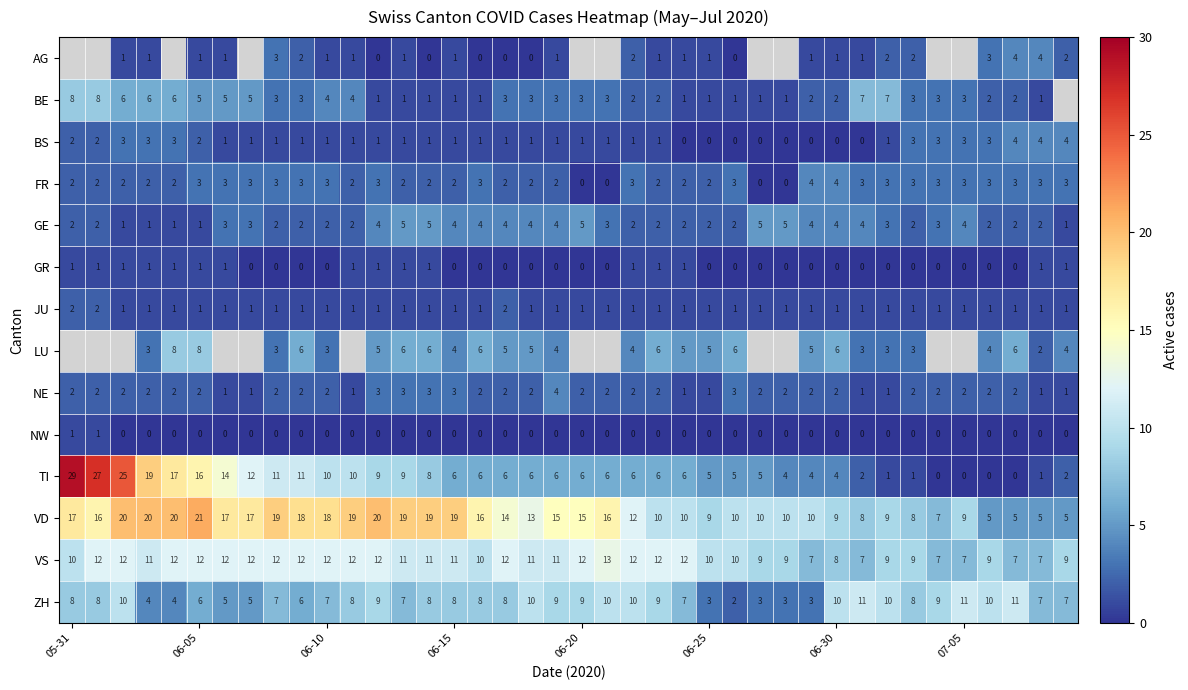

What is the difference between the maximum and minimum values in the GE series?

4